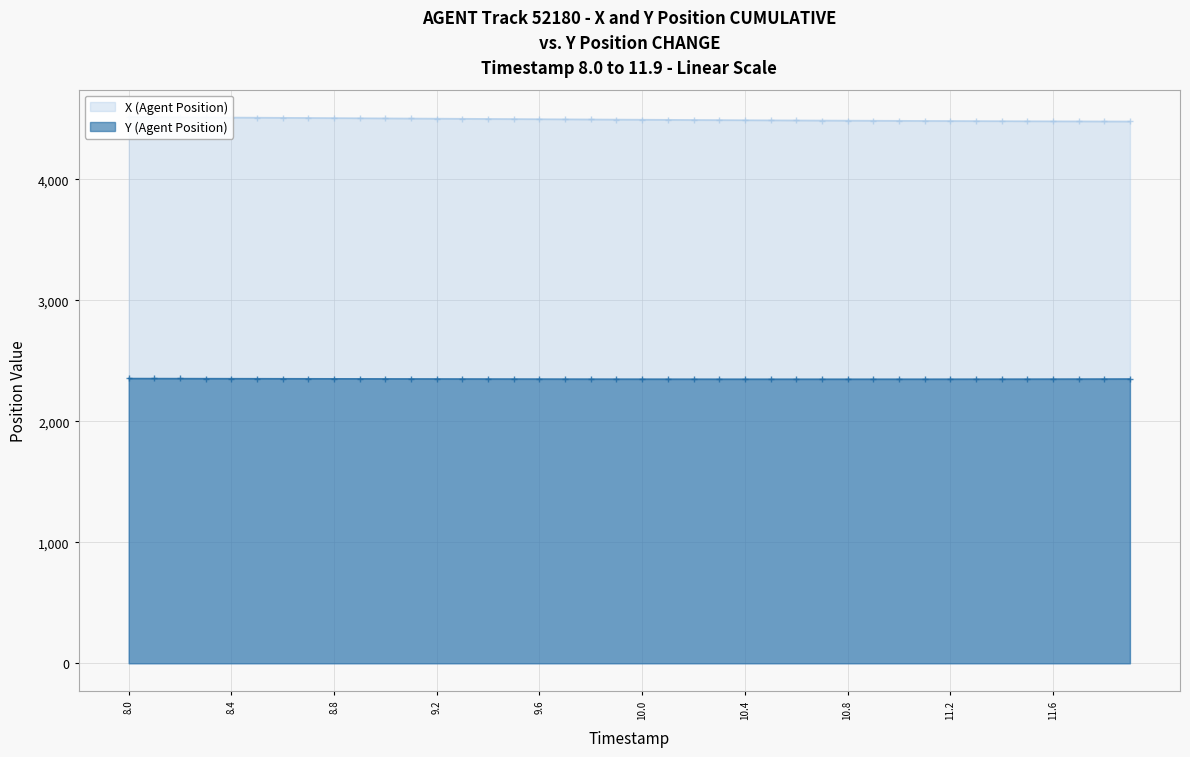

What is the smallest value displayed?

2348.2